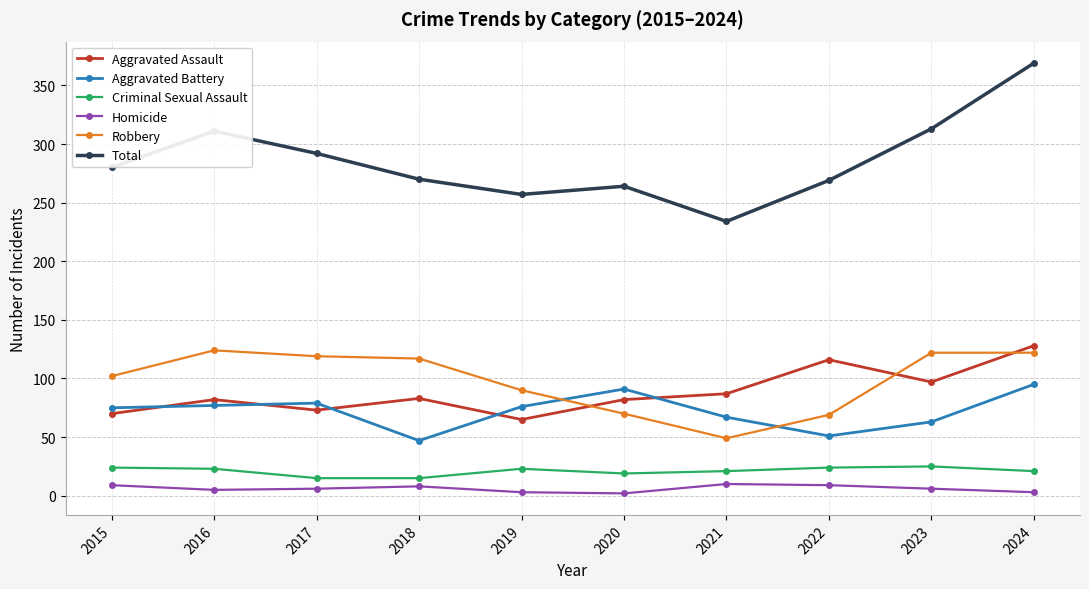

Is the value of Aggravated Assault at 2022 greater than the value of Robbery at 2015?

Yes